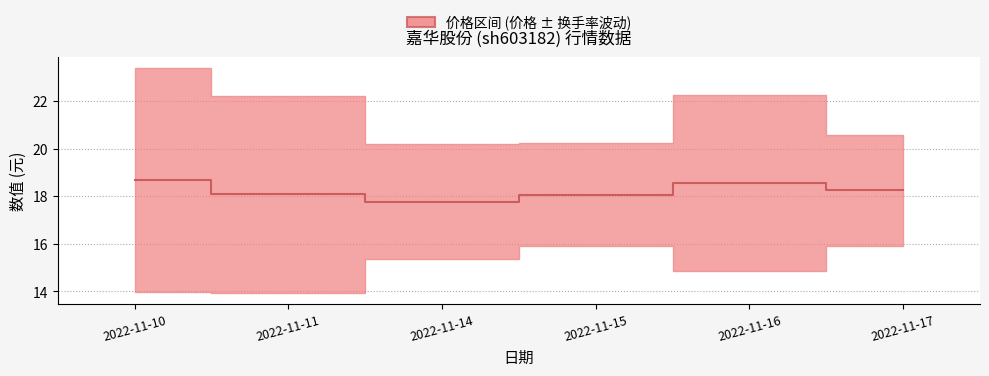

At which label does the data first exceed 18?

2022-11-10